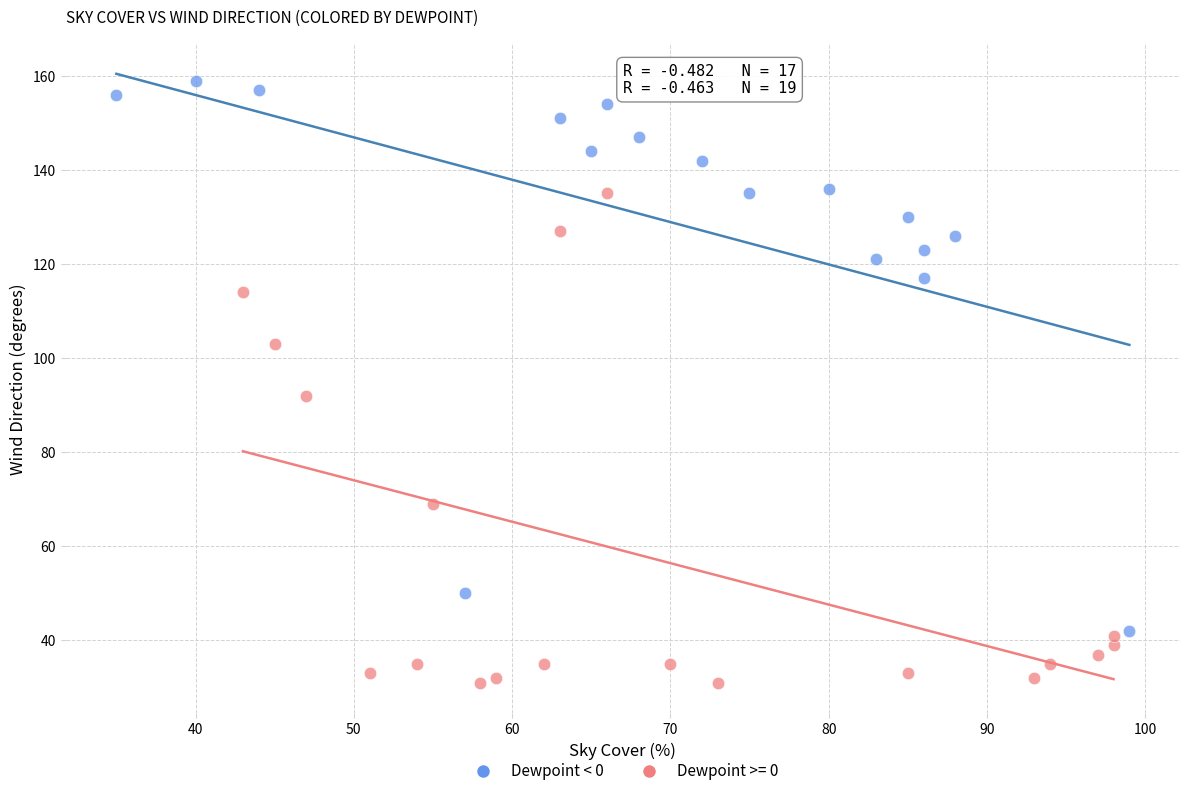

Which series has the widest spread of Y values?

Dewpoint < 0